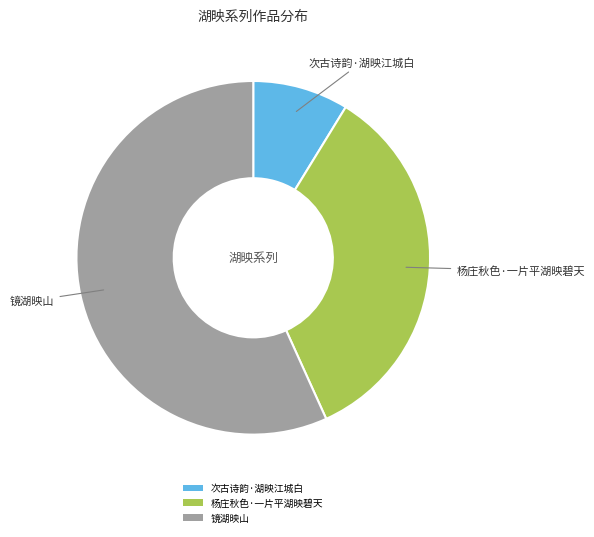

Is it true that 杨庄秋色·一片平湖映碧天 is 20% of the pie?

False